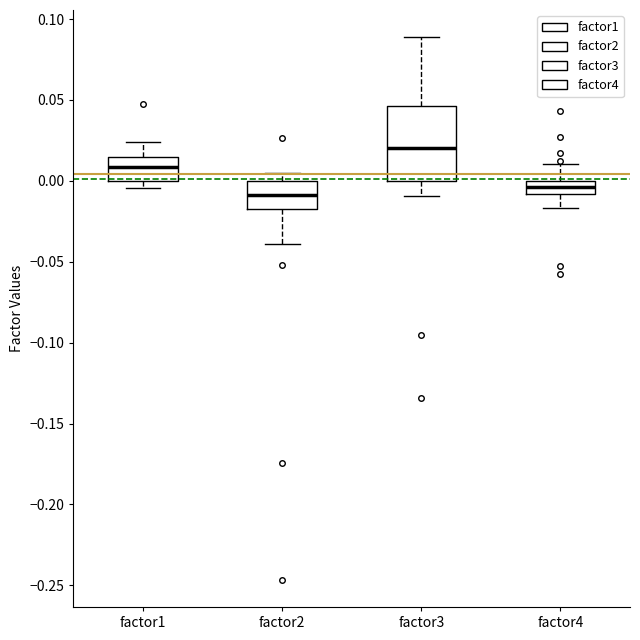

Reading left to right, read every box against the y-axis: the position of its median line, the range the box covers, and the ends of its whiskers. The values are not printed on the chart, so give them approximately, as read against the axis.

factor1: median 0.010, box 0.000 to 0.015, whiskers -0.005 to 0.025
factor2: median -0.010, box -0.015 to 0.000, whiskers -0.040 to 0.005
factor3: median 0.020, box 0.000 to 0.045, whiskers -0.010 to 0.090
factor4: median -0.005, box -0.010 to 0.000, whiskers -0.015 to 0.010